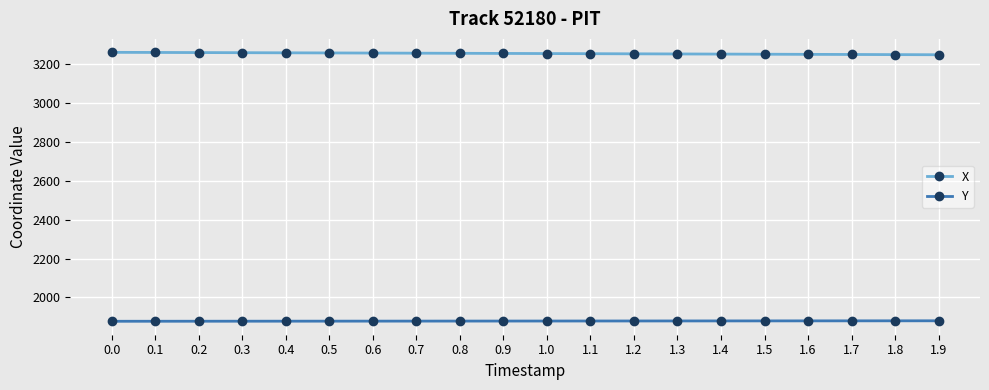

True or false: X has a value of 793.4 at 0.9.

False